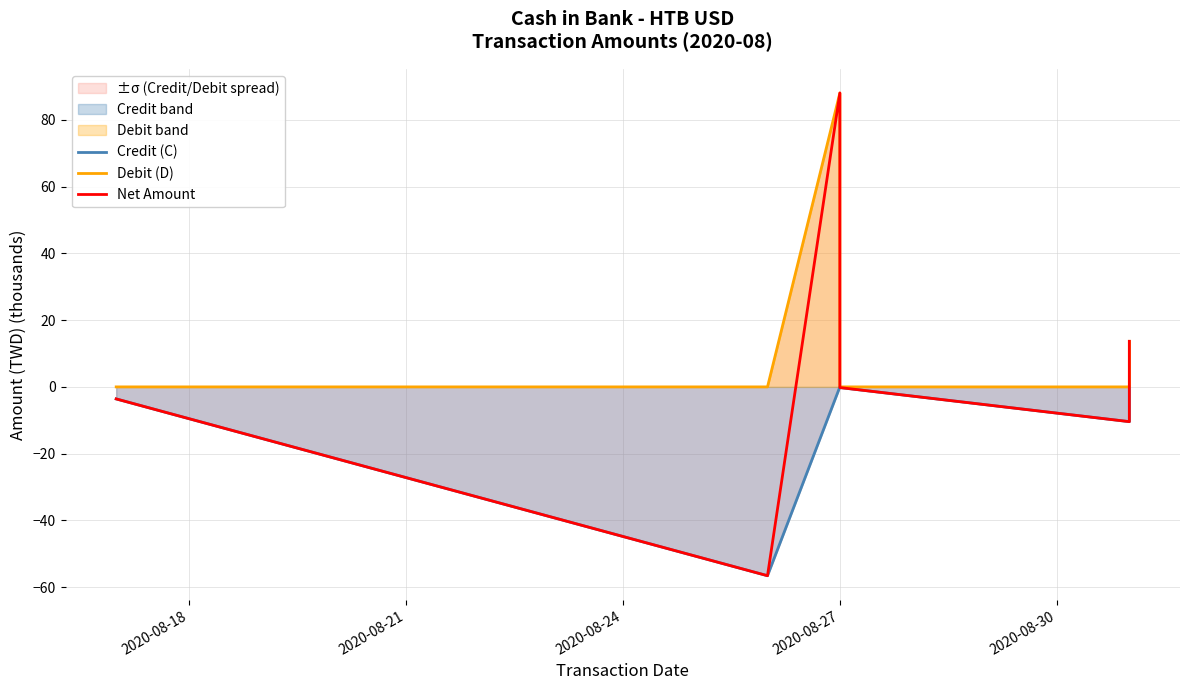

Which has a higher value, 2020-08-30 or 2020-08-27?

2020-08-27